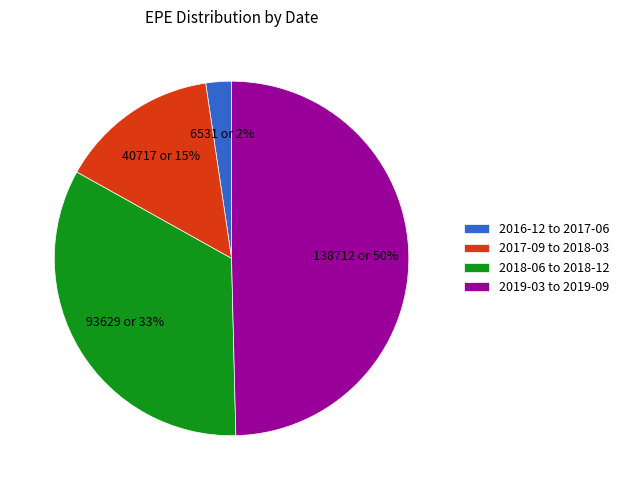

Count the number of slices in the pie.

4